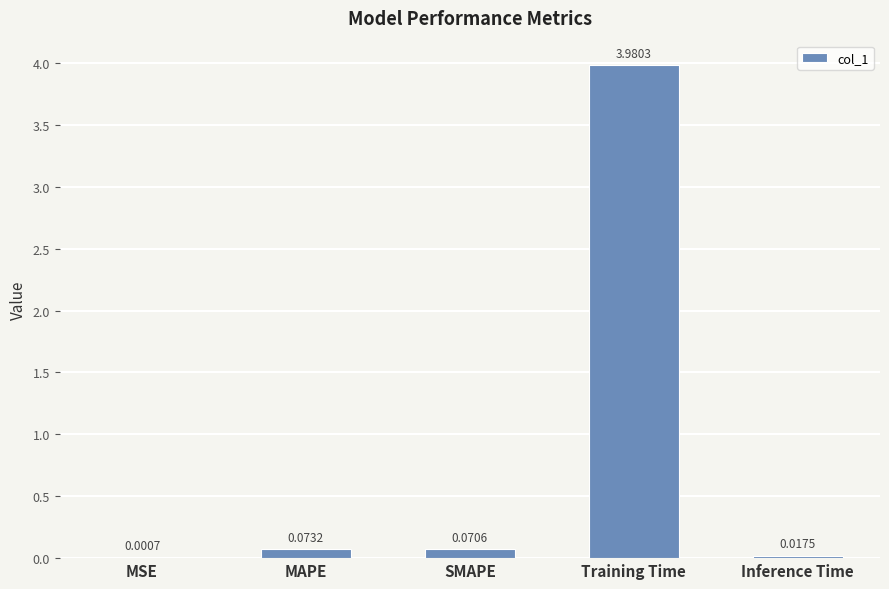

Which has a higher value, Training Time or MAPE?

Training Time